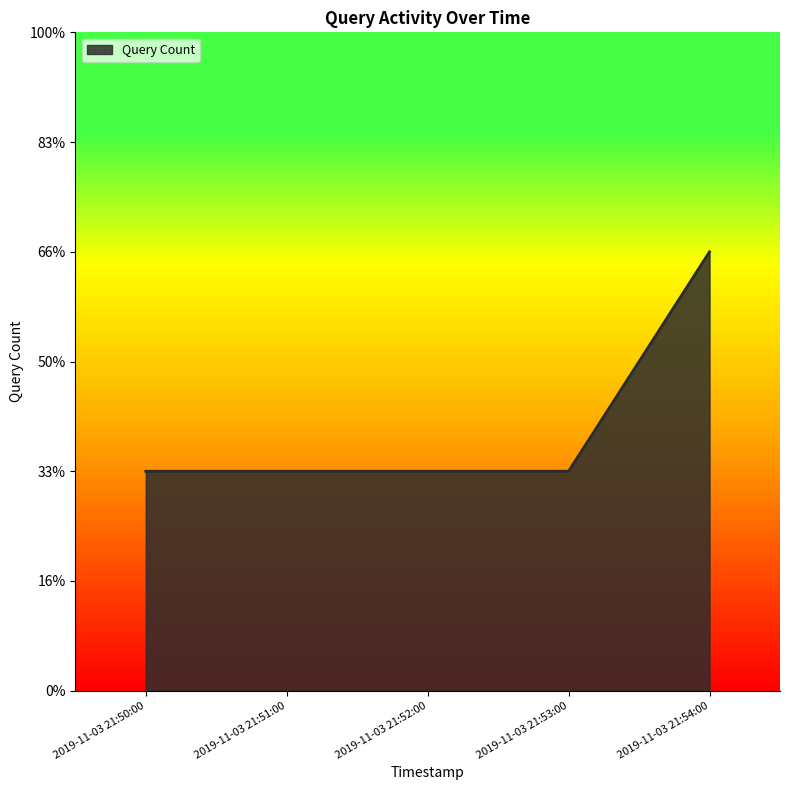

Does the chart display data point markers on the line(s)?

No